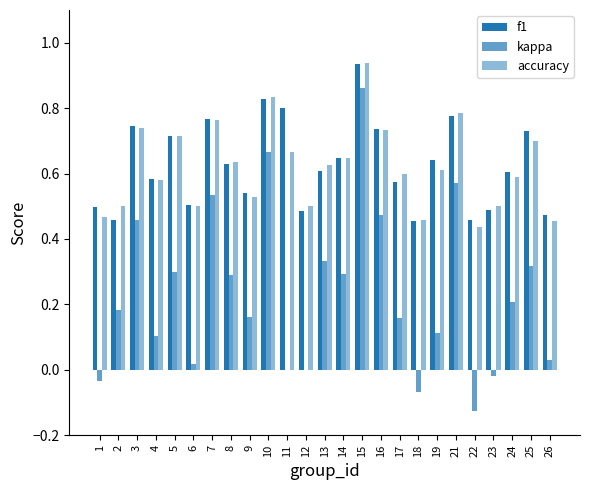

At how many categories does at least one series exceed 0?

25